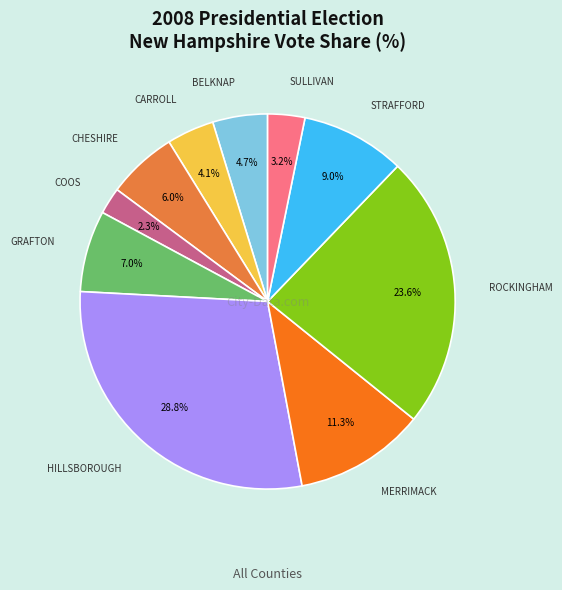

Does any single category account for the majority?

No